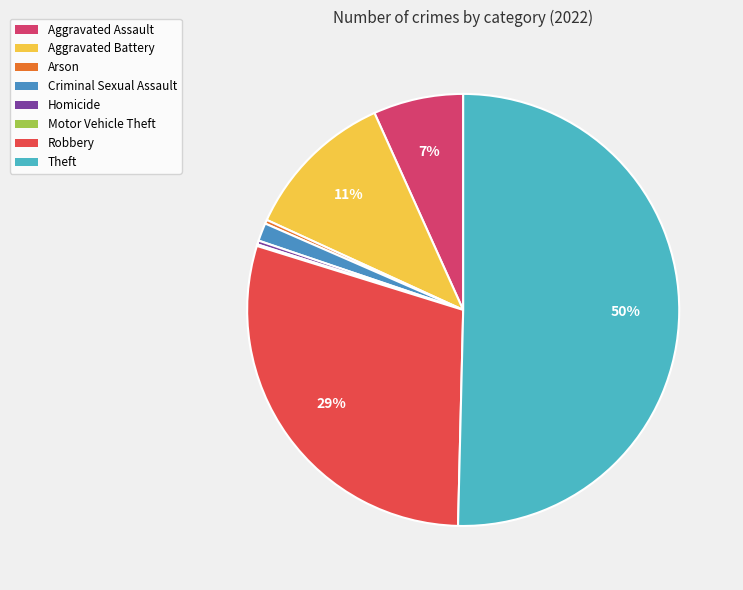

To the nearest percent, what is the combined percentage of Theft and Criminal Sexual Assault?

52%